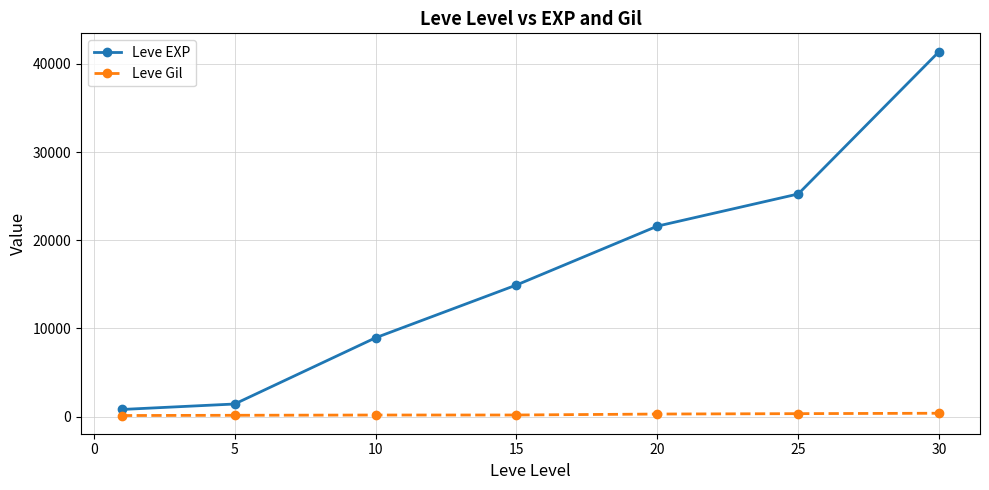

At how many categories does at least one series exceed 207?

7